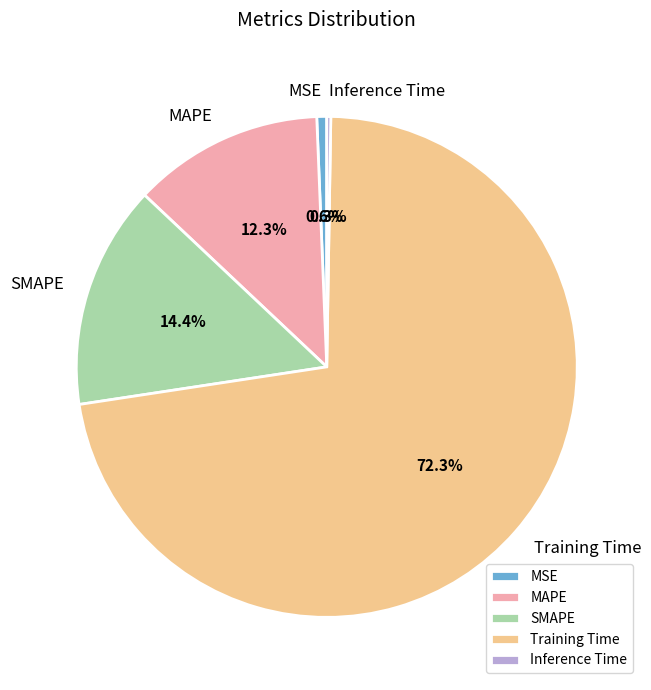

Does MSE account for over 50% of the chart?

No